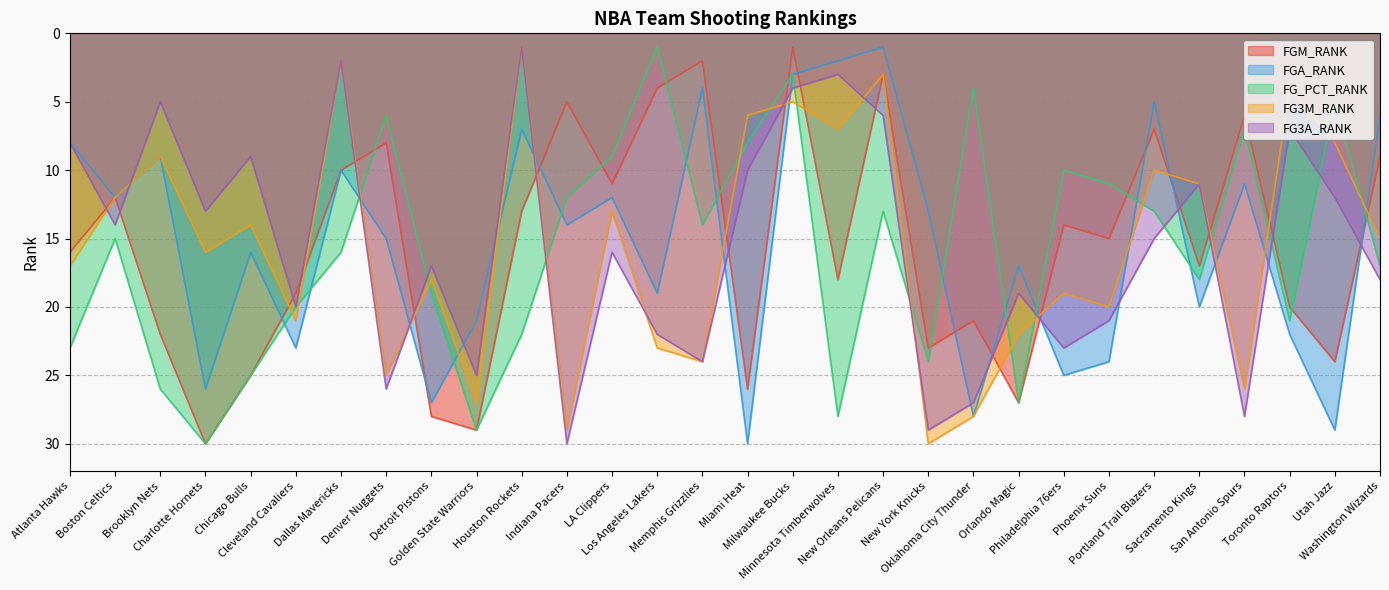

Which series has the largest range (max minus min)?

FGM_RANK